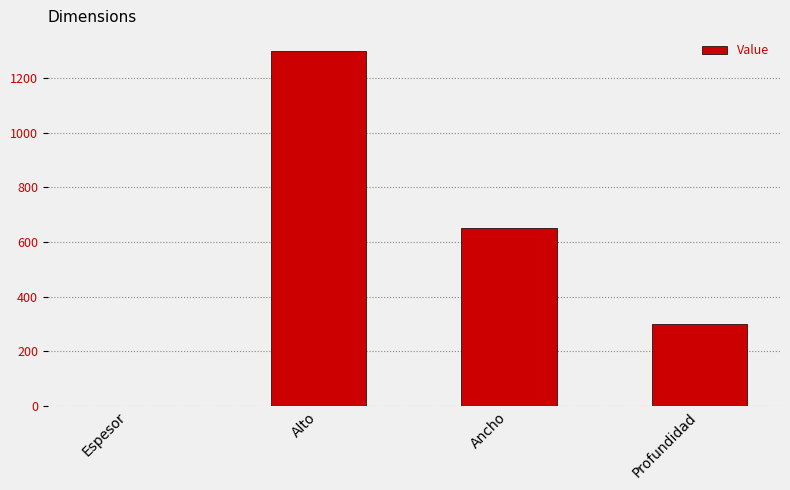

What is the approximate value at Espesor?

1.5